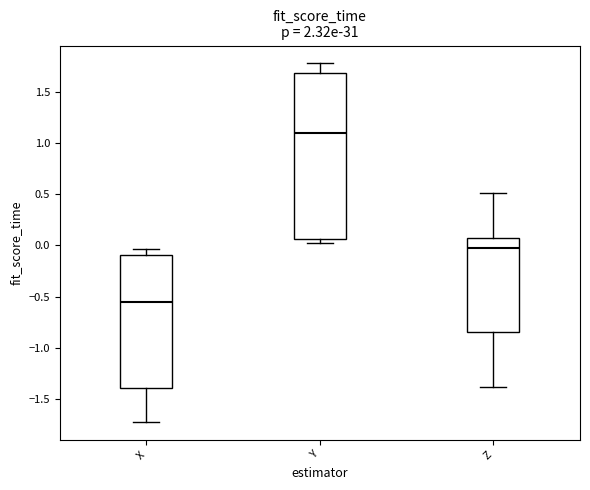

Reading left to right, transcribe this box plot: for each box, give where its median line is, the range the box spans, and where its two whiskers end, as read against the y-axis. The values are not printed on the chart, so give them approximately, as read against the axis.

X: median -0.55, box -1.40 to -0.10, whiskers -1.70 to -0.05
Y: median 1.10, box 0.05 to 1.70, whiskers 0.05 (just below the box's lower edge) to 1.80
Z: median -0.05, box -0.85 to 0.05, whiskers -1.40 to 0.50